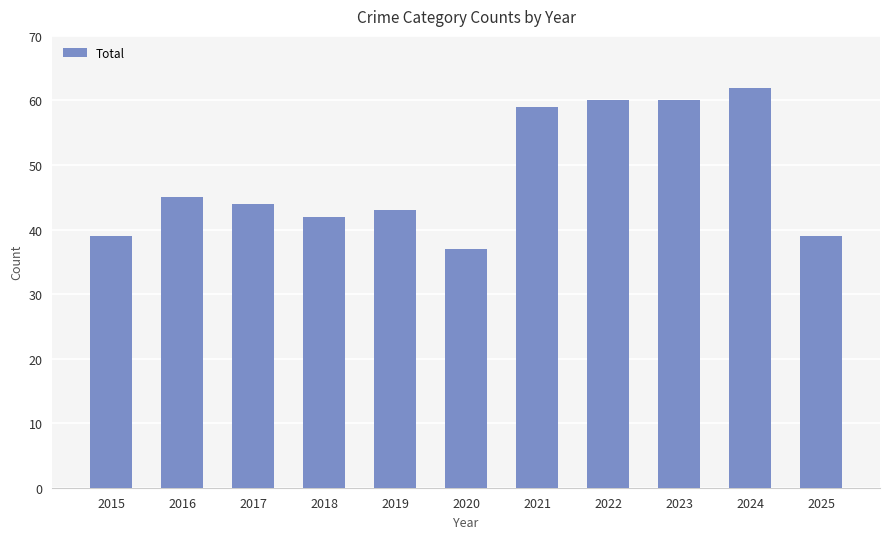

Is it true that the value at 2017 is 17?

False